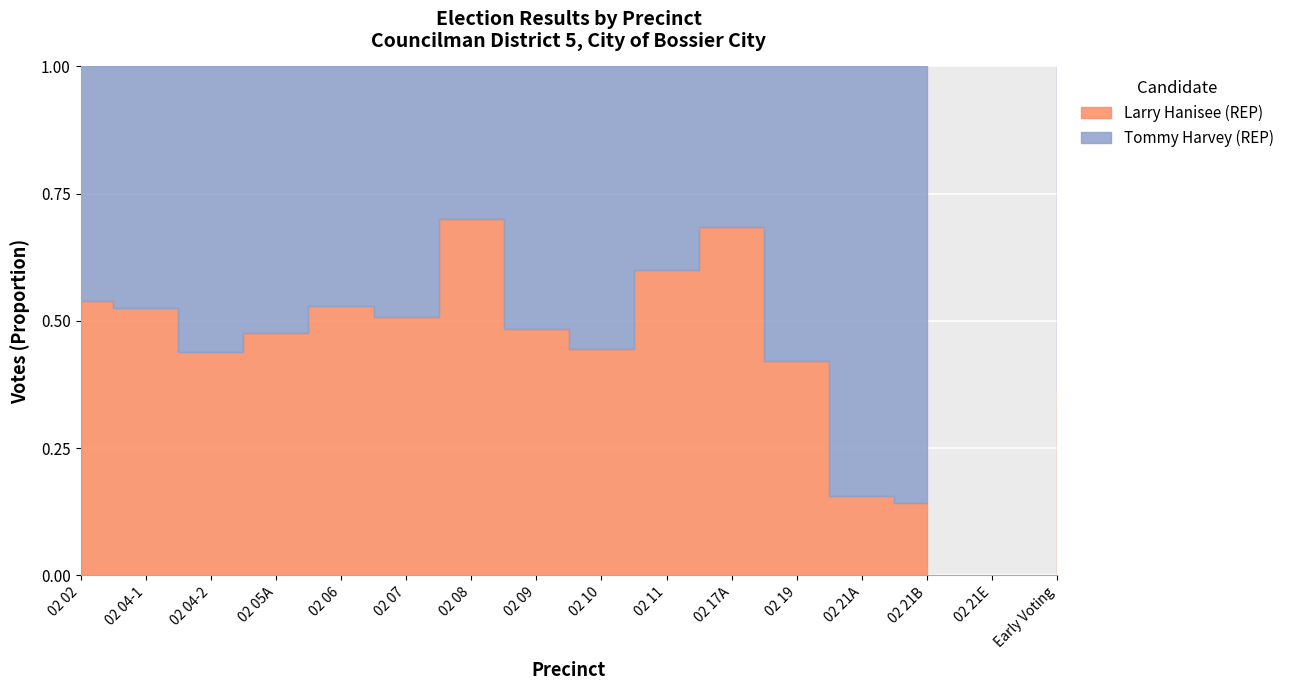

Reading right to left, transcribe all the data shown in this chart.

Larry Hanisee (REP): 77	0	1	7	8	13	3	60	29	7	68	18	10	64	102	146
Tommy Harvey (REP): 134	0	6	38	11	6	2	75	31	3	66	16	11	82	92	125